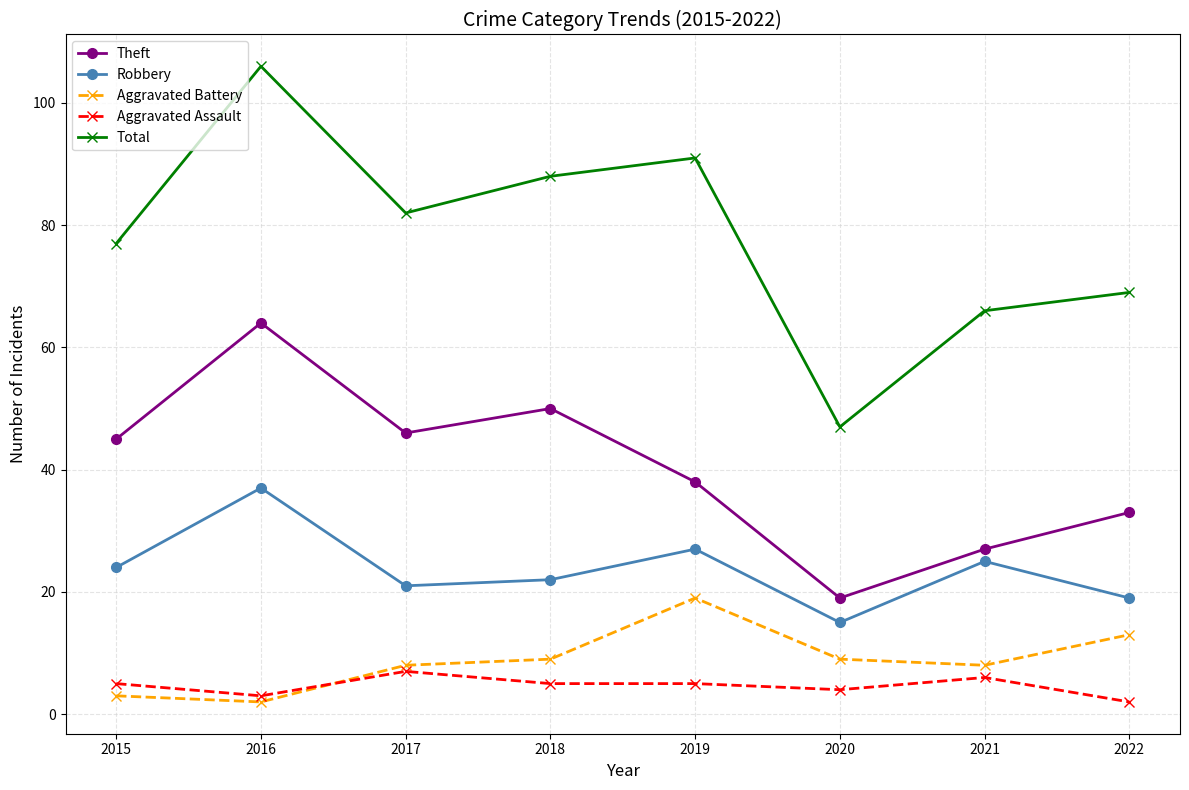

Rank the series by their maximum value, from highest to lowest.

Total, Theft, Robbery, Aggravated Battery, Aggravated Assault